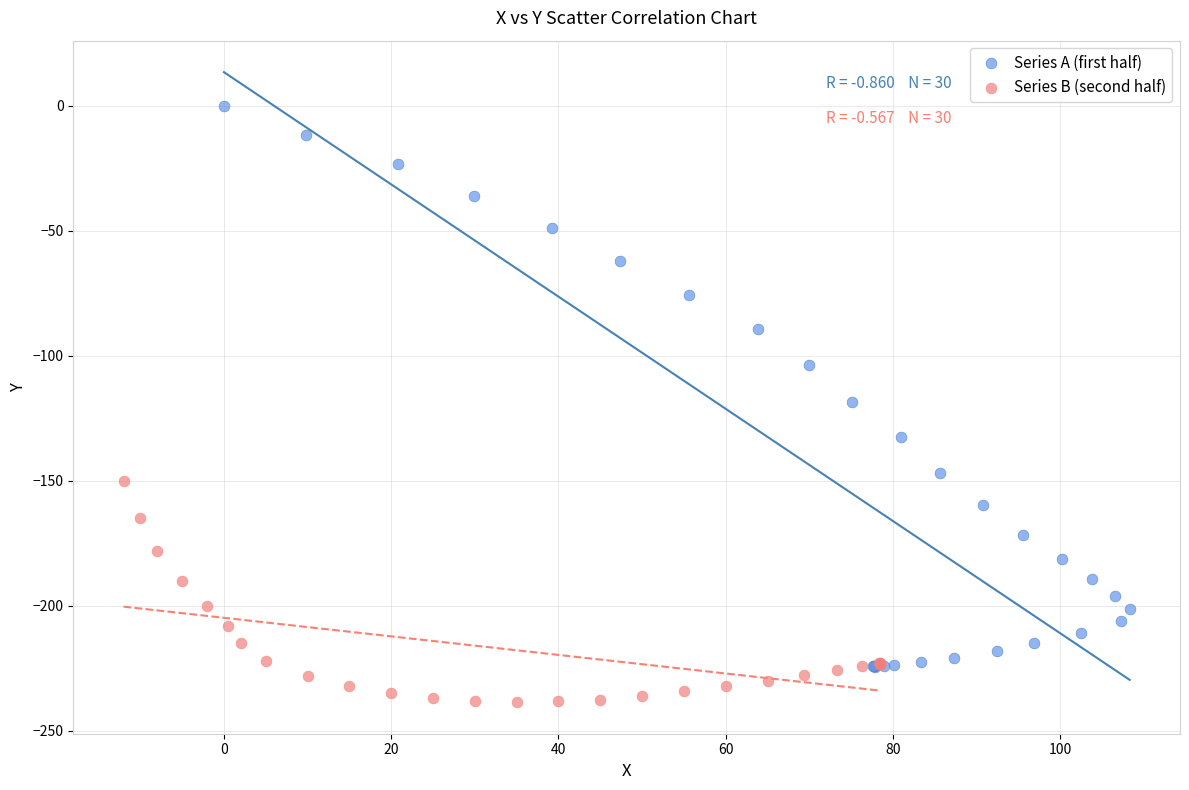

Which series reaches the maximum Y coordinate?

Series A (first half)